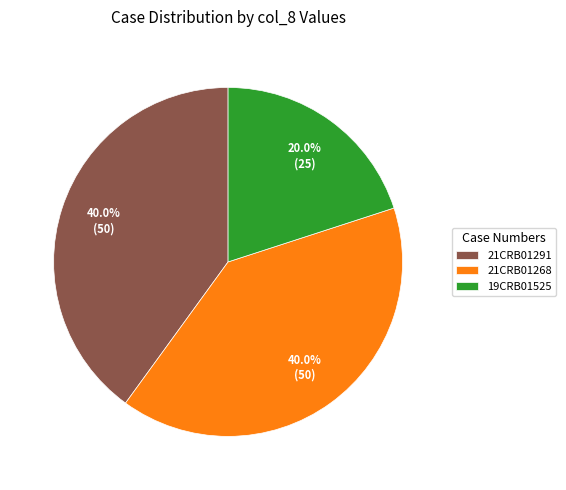

Approximately how many times larger is the value at 19CRB01525 compared to 21CRB01291?

0.5